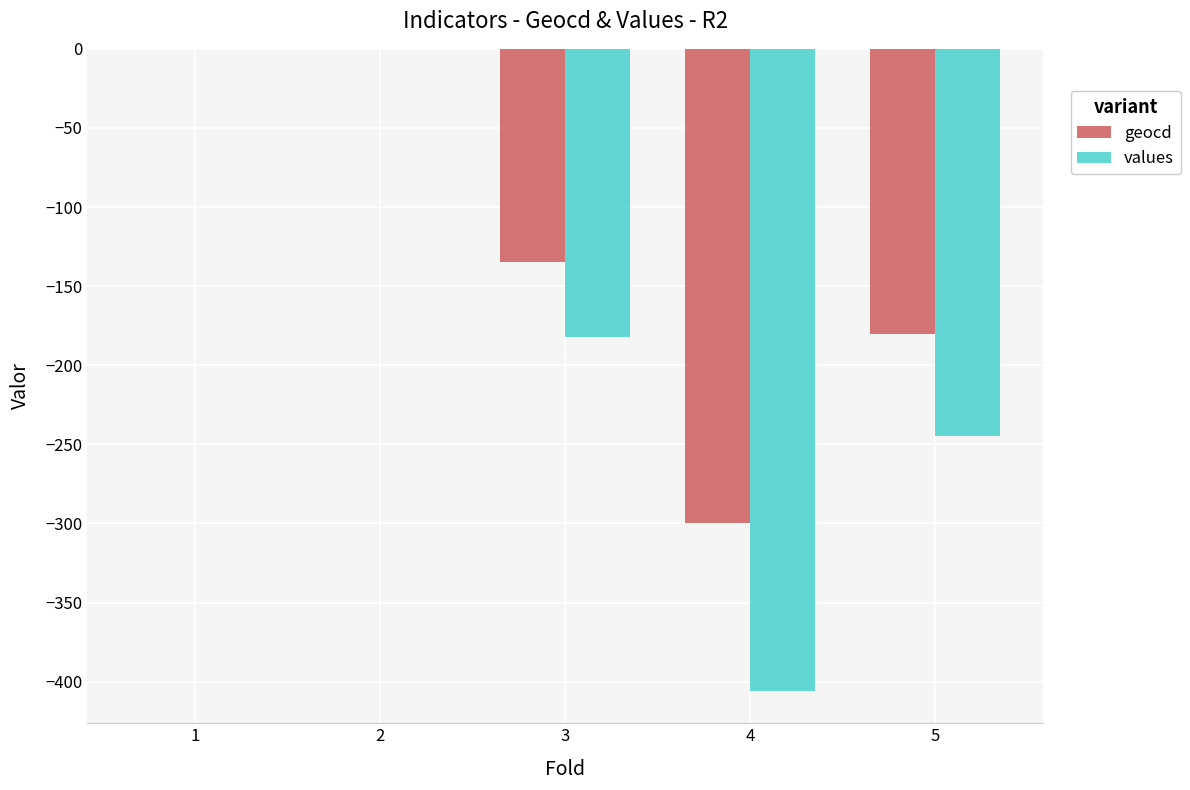

Reading left to right, extract all data points from this chart.

geocd: 1=0	2=0	3=-135	4=-300	5=-180
values: 1=0	2=0	3=-182	4=-406	5=-245